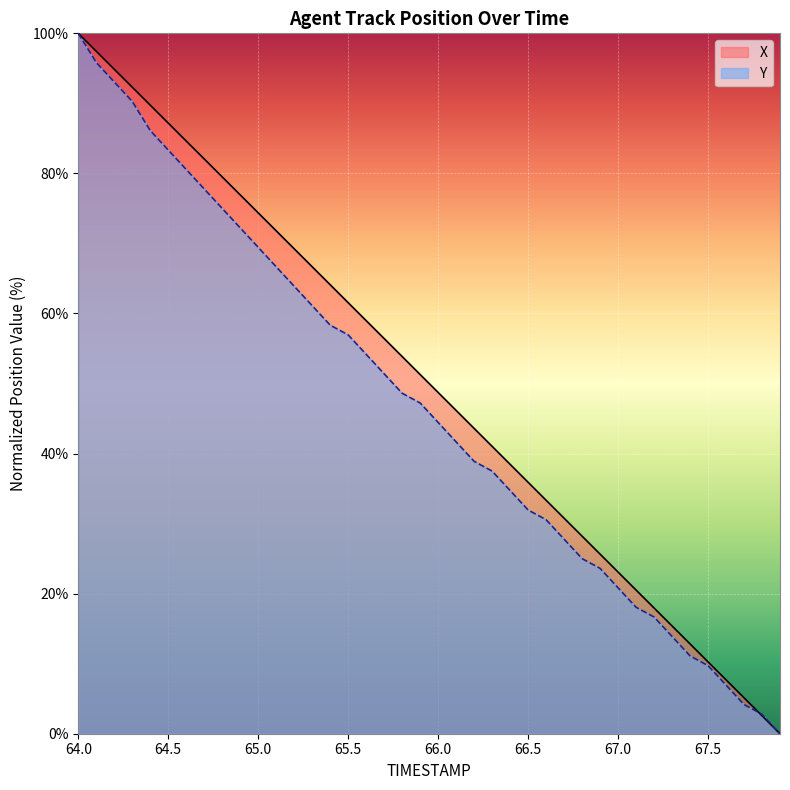

What is the difference between the second highest and minimum values in the Y series?

95.8